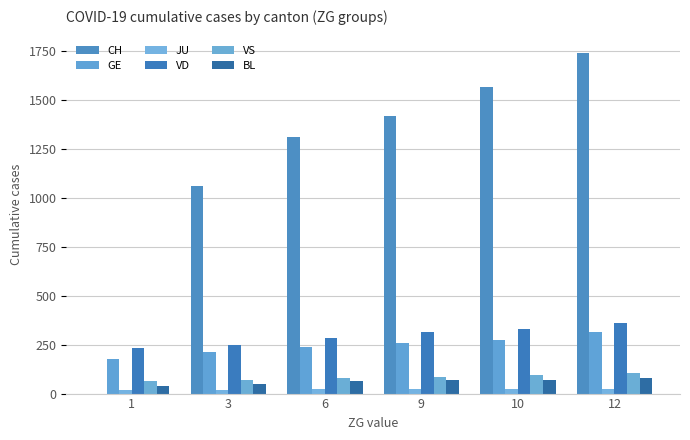

True or false: CH has a value of 2409 at 12.

False